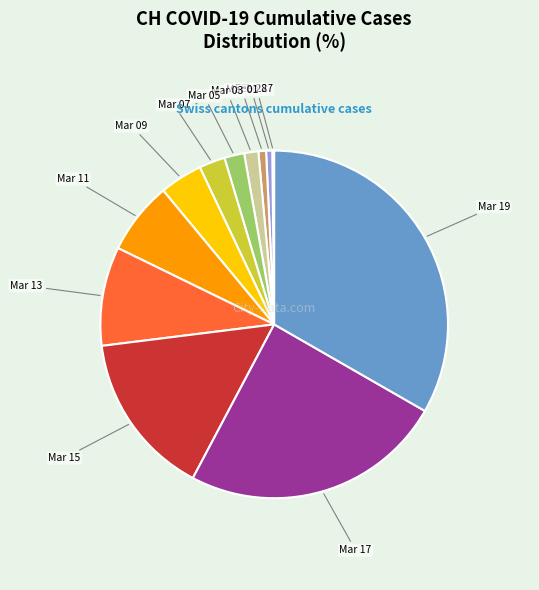

Does Mar 07 represent more than half of the total?

No